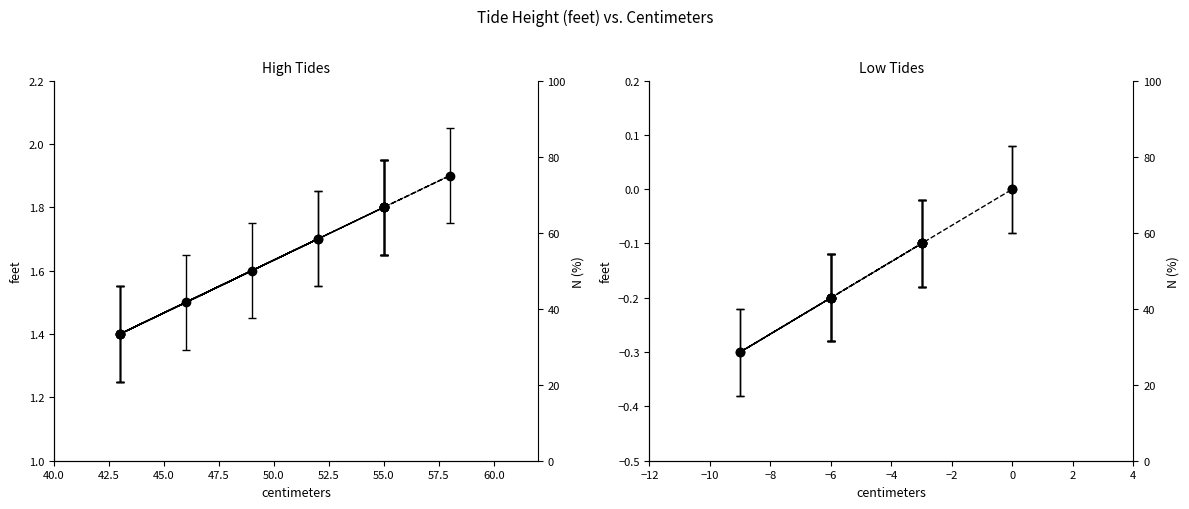

True or false: High Tide (feet) and Low Tide (feet) cross at least once.

False